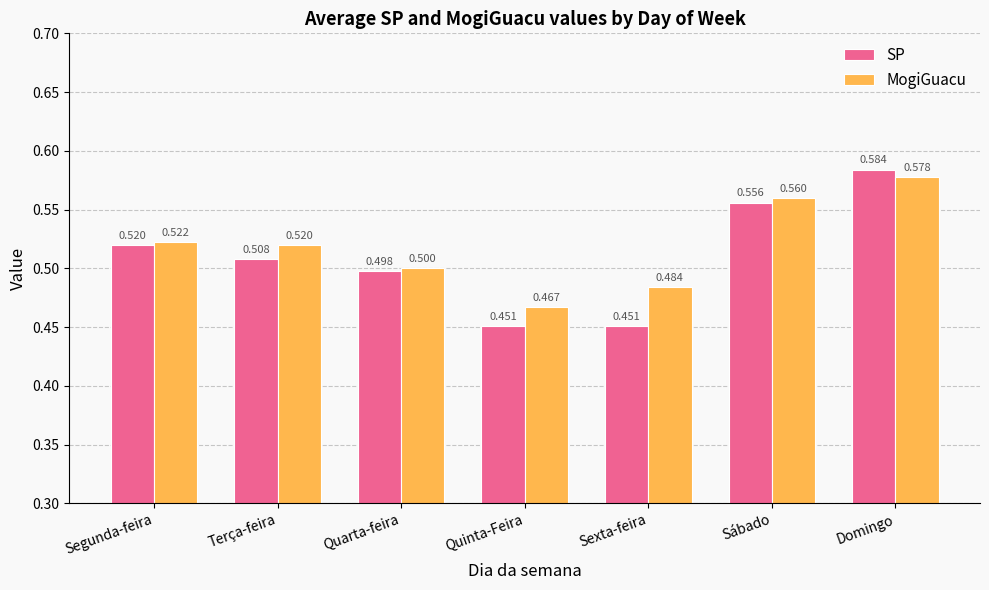

What is the difference between the maximum and second lowest values in the SP series?

0.1